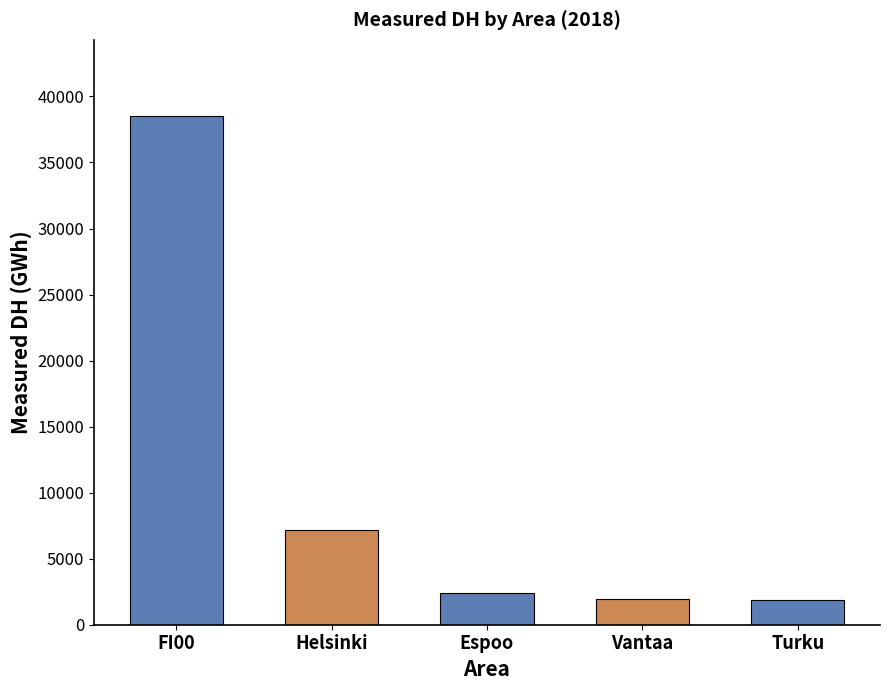

What position from the right is Turku?

1